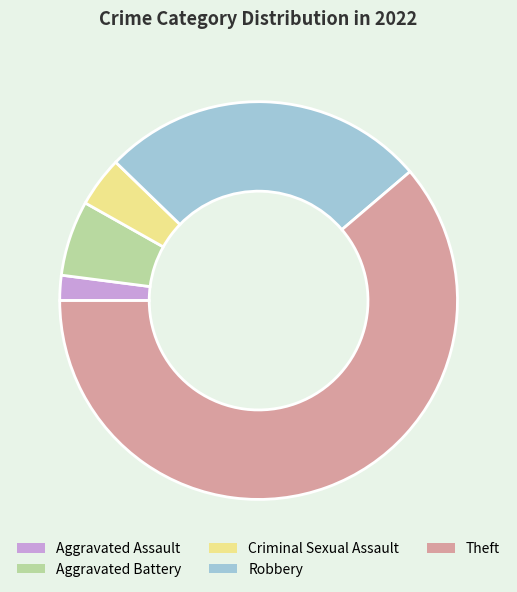

Is Theft the majority of the pie?

Yes